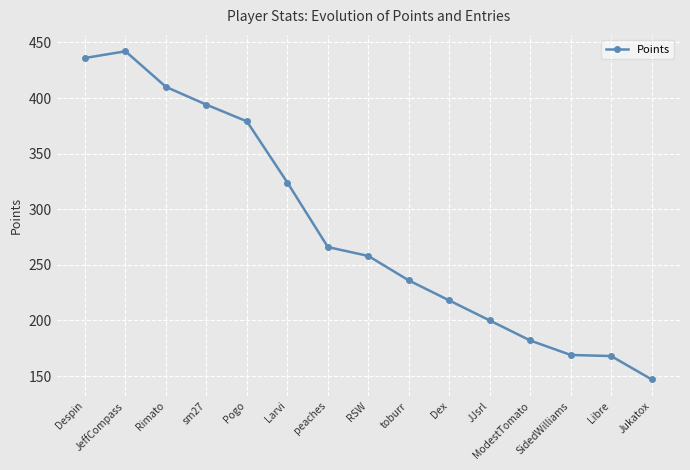

What is the value of the 10th point from the left?

218